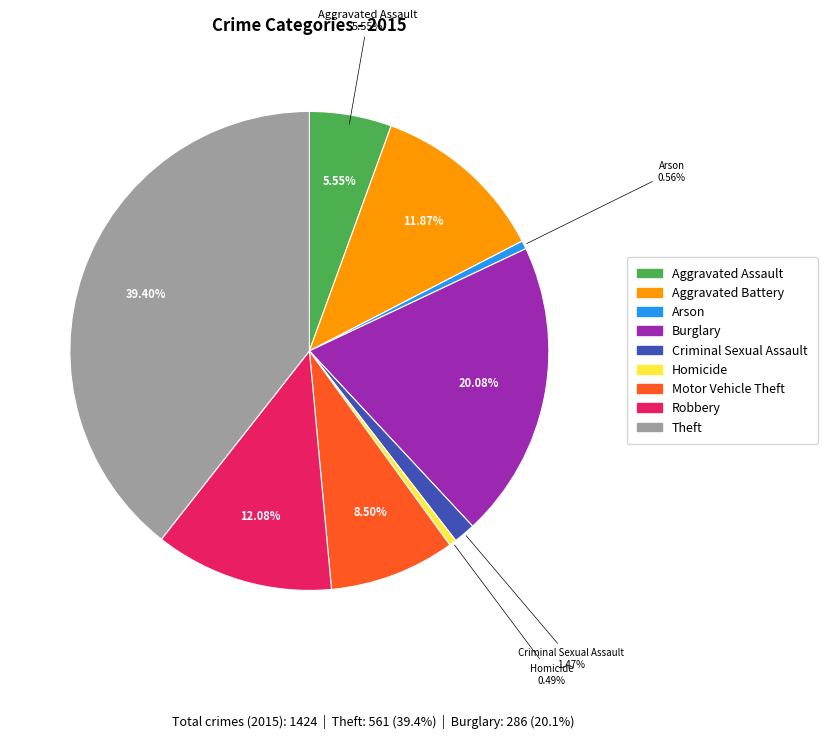

To the nearest percent, what is the difference between the largest and smallest slice percentages?

39%